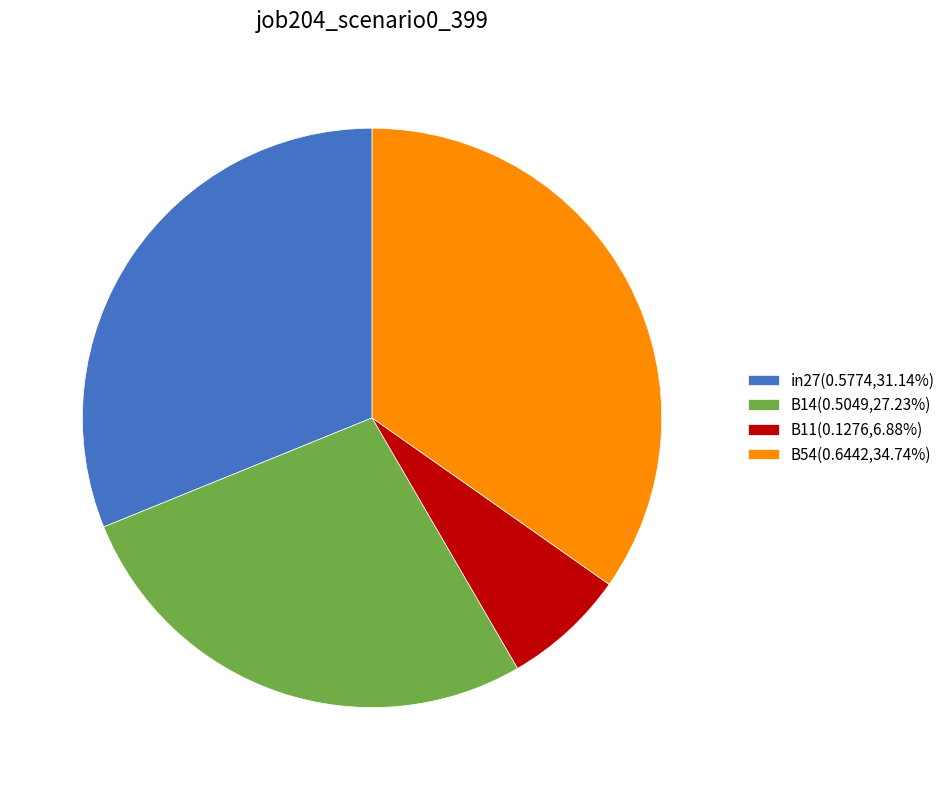

How many segments does this pie chart have?

4